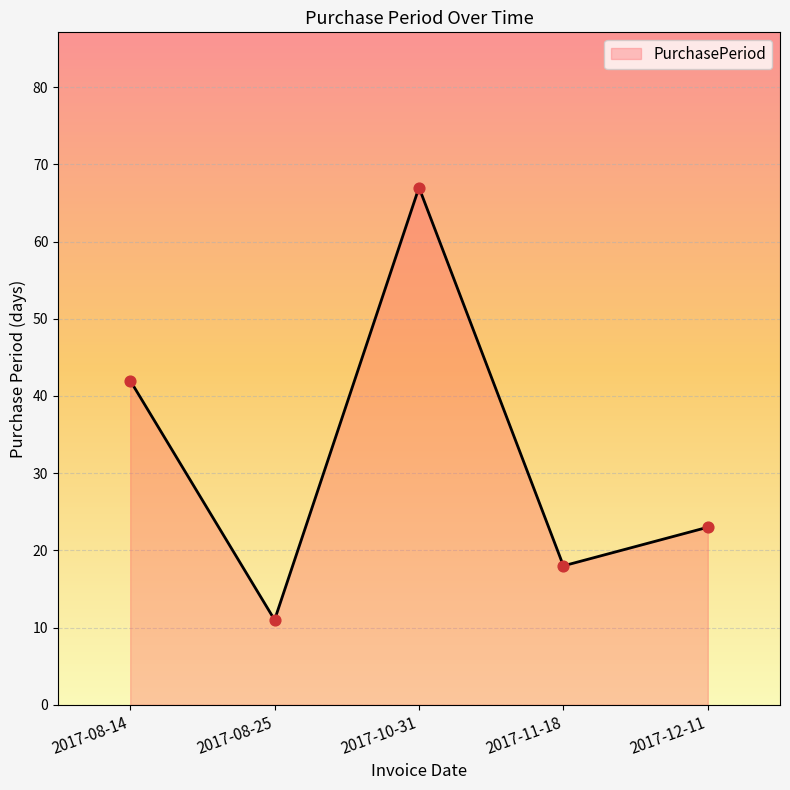

Which has a higher value, 2017-08-25 or 2017-10-31?

2017-10-31